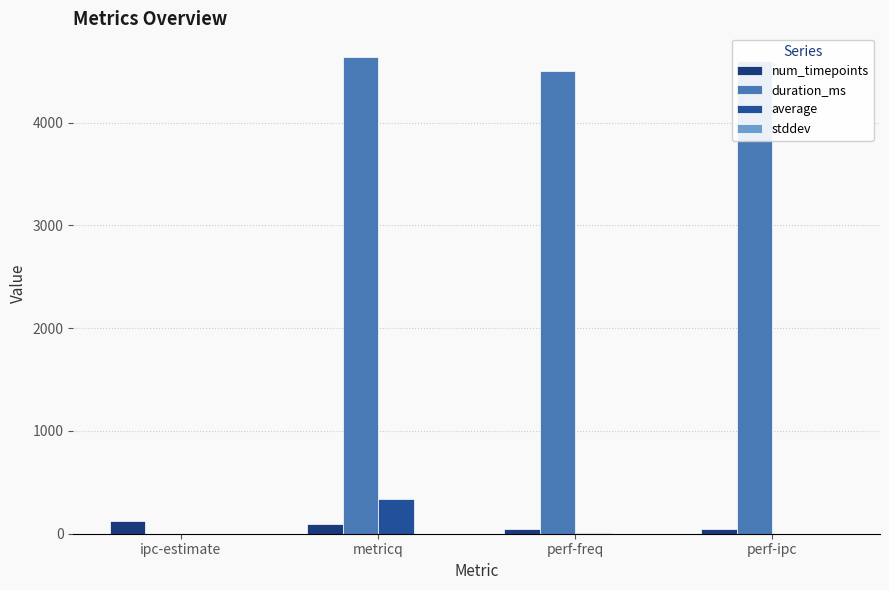

Rank the series at ipc-estimate from lowest to highest value.

duration_ms, stddev, average, num_timepoints